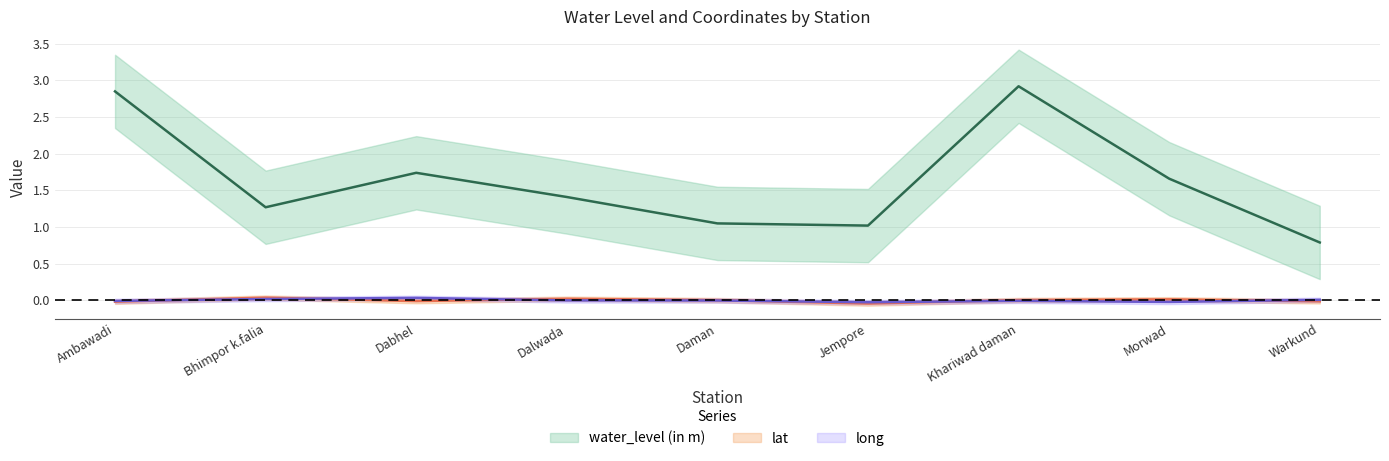

What are all the series names shown in the legend?

water_level (in m), lat, long